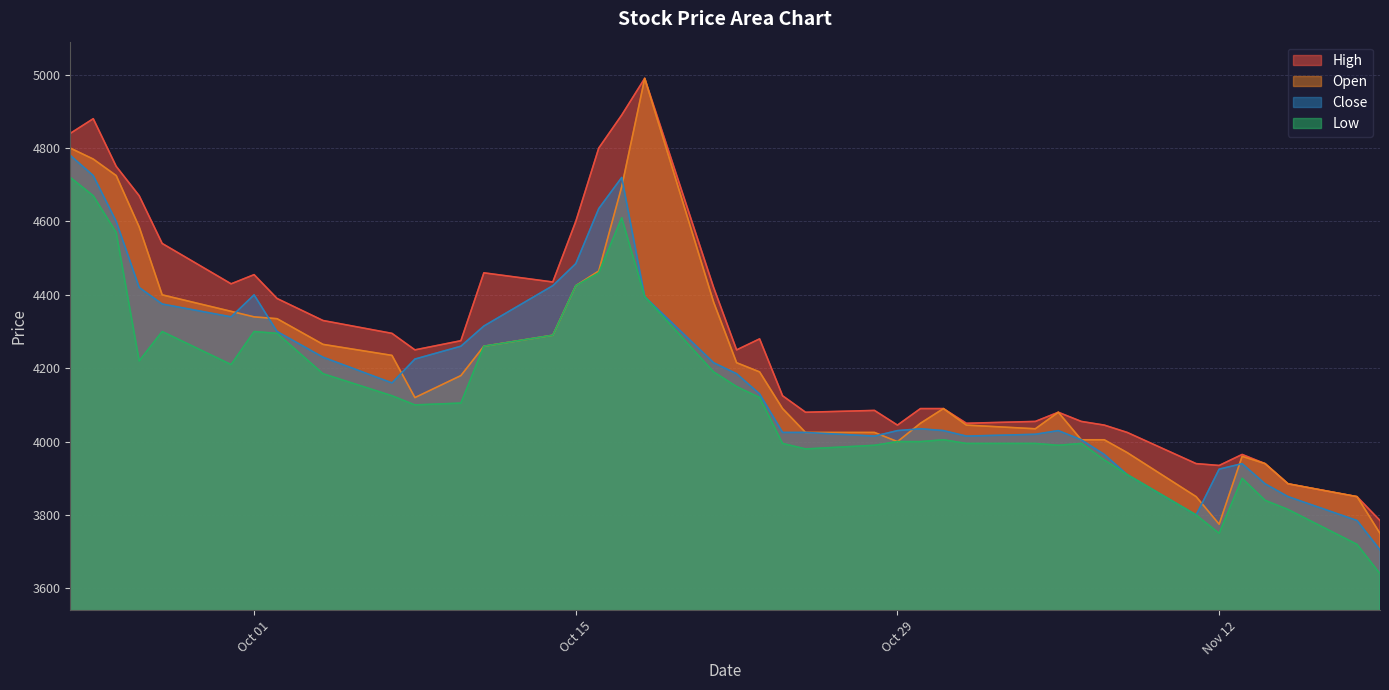

What is the minimum value for Close?

3705